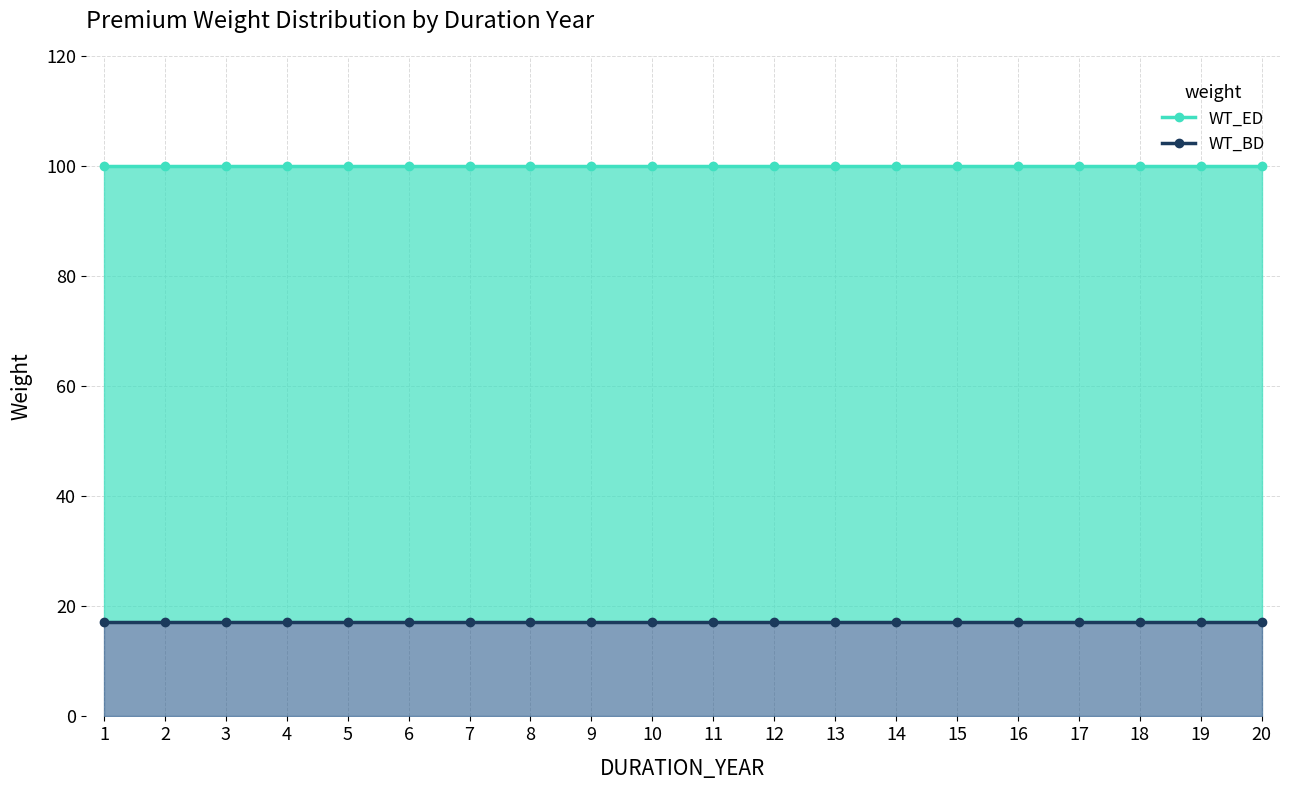

What is the difference between the highest and lowest values at 14?

82.8